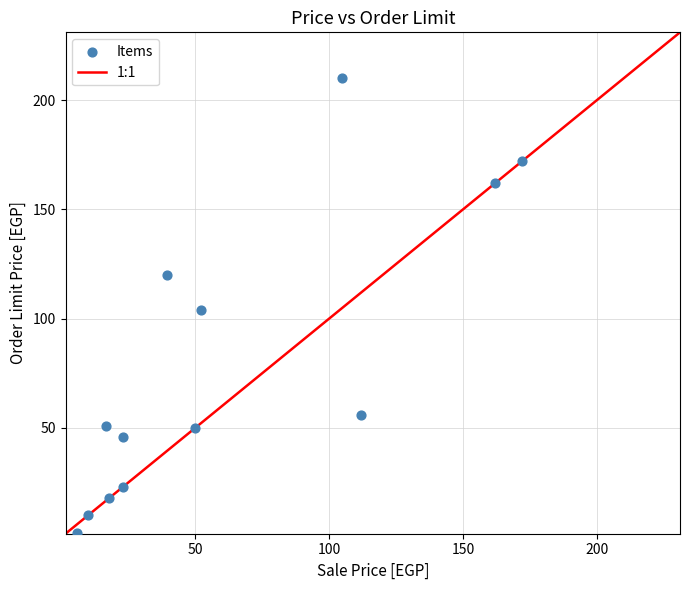

What is the range of Y values (max minus min)?

208